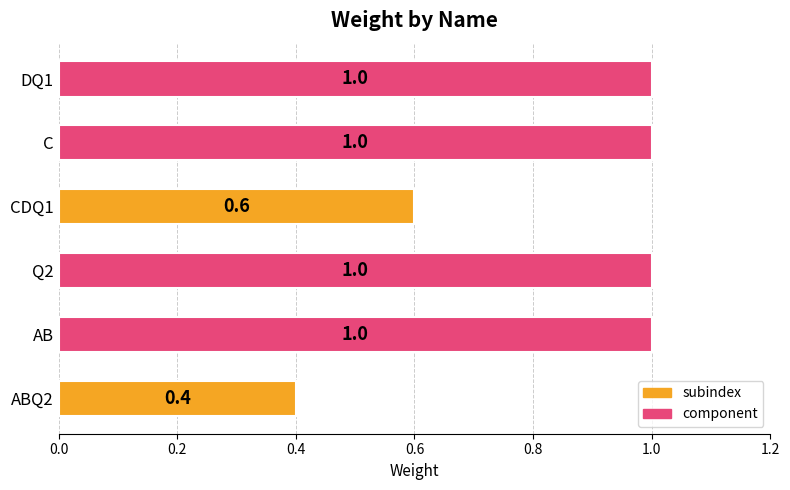

Reading bottom to top, transcribe all the data shown in this chart.

ABQ2=0.4	AB=1.0	Q2=1.0	CDQ1=0.6	C=1.0	DQ1=1.0